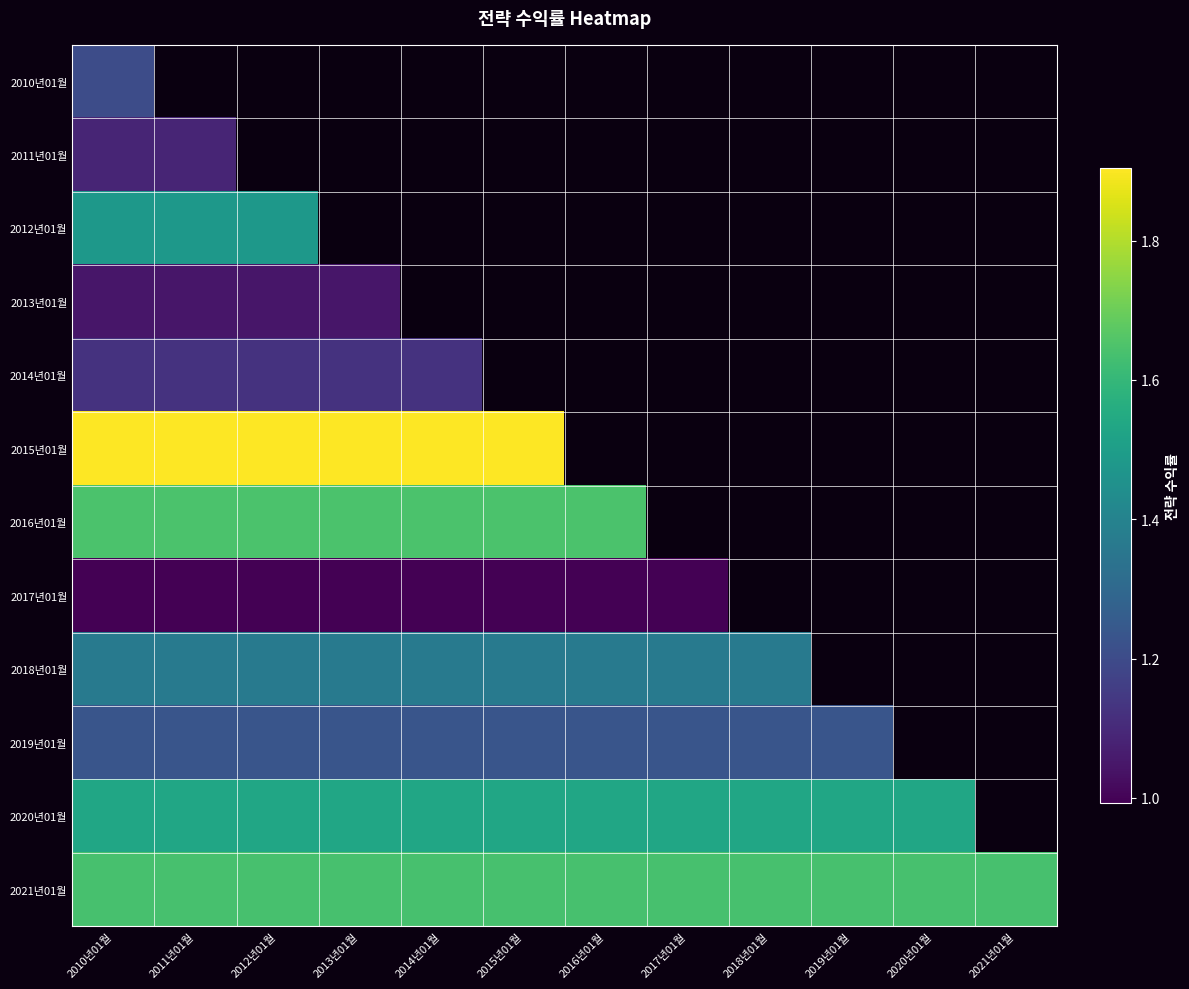

Where is 2020년01월 nearest to the value 1?

2010년01월